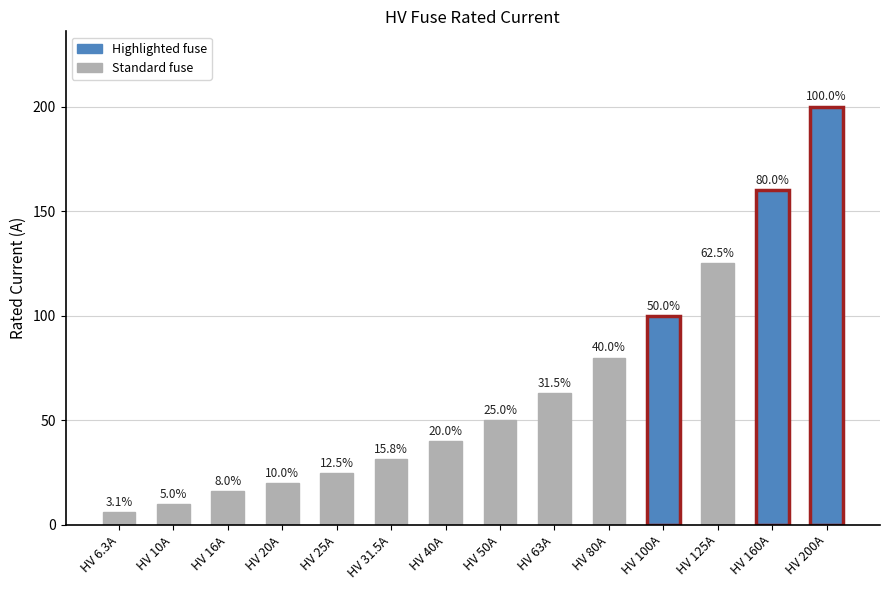

List the labels in order of value, smallest first.

HV 6.3A, HV 10A, HV 16A, HV 20A, HV 25A, HV 31.5A, HV 40A, HV 50A, HV 63A, HV 80A, HV 100A, HV 125A, HV 160A, HV 200A